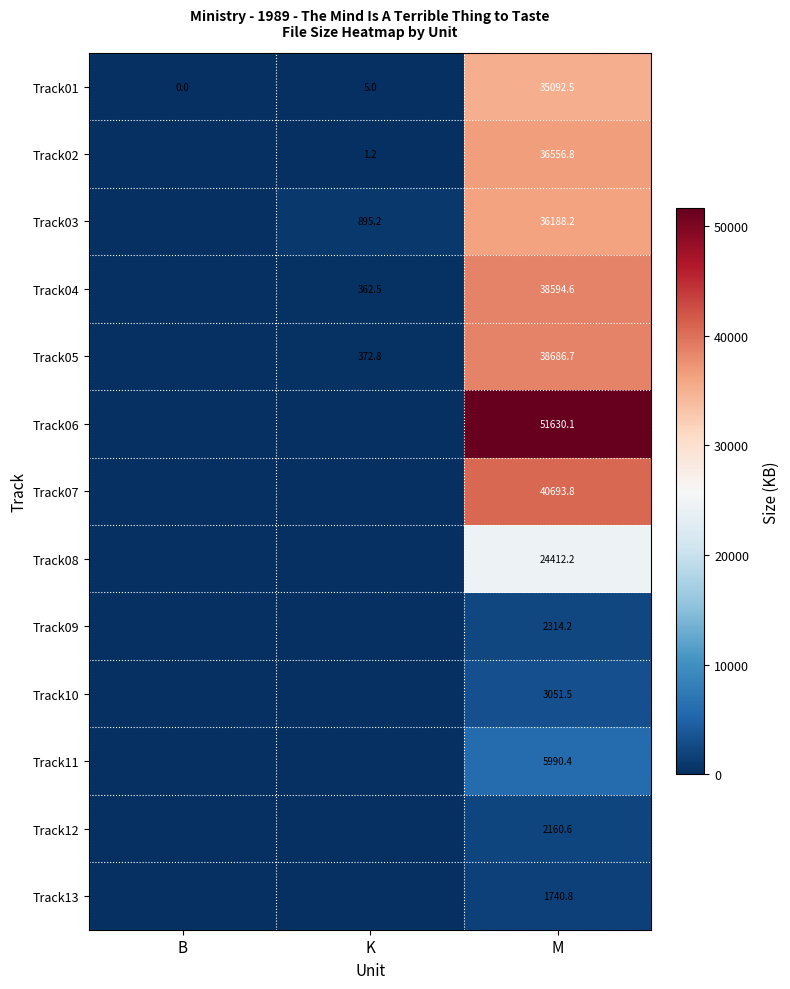

What is the difference between the Track04 values at K and M?

38232.1